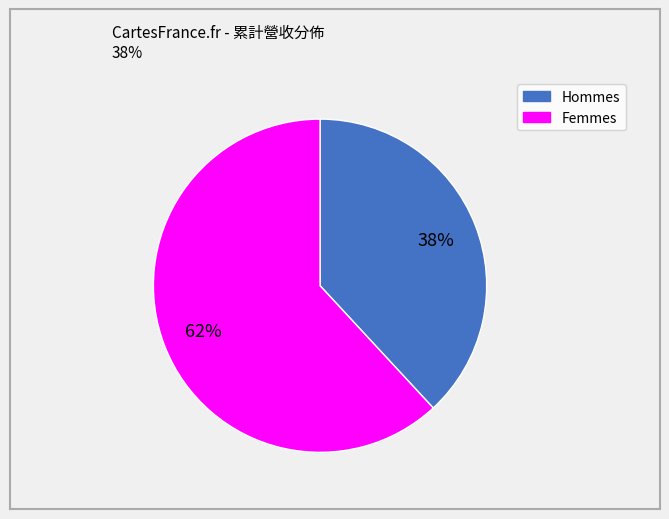

Does any single category account for the majority?

Yes